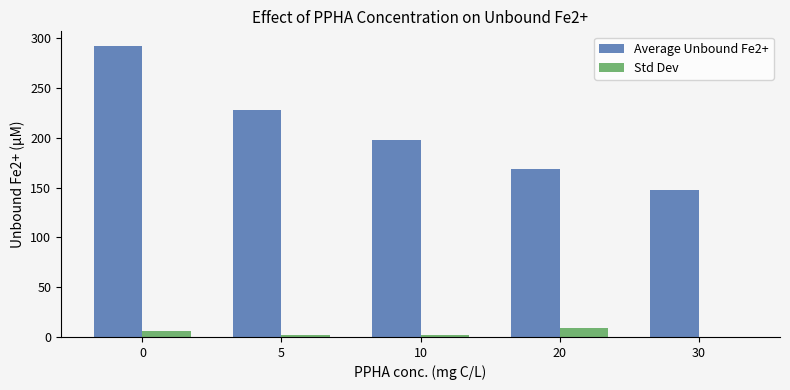

Which series has the largest total across all categories?

Average Unbound Fe2+